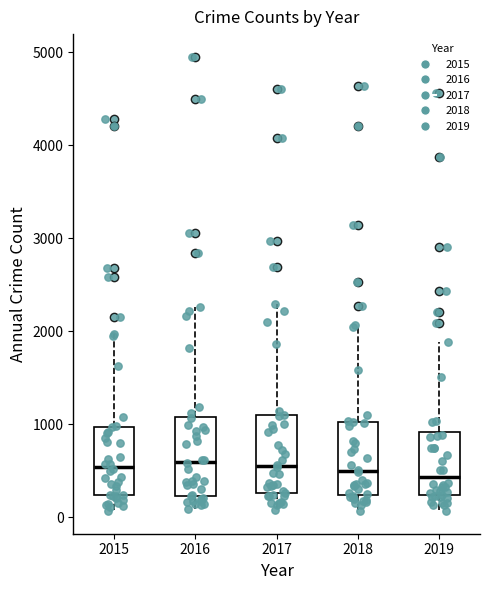

Reading left to right, read every box against the y-axis: the position of its median line, the range the box covers, and the ends of its whiskers. The values are not printed on the chart, so give them approximately, as read against the axis.

2015: median 500, box 200 to 1000, whiskers 100 to 2000
2016: median 600, box 200 to 1100, whiskers 100 to 2300
2017: median 600, box 300 to 1100, whiskers 100 to 2300
2018: median 500, box 200 to 1000, whiskers 100 to 2100
2019: median 400, box 200 to 900, whiskers 100 to 1900